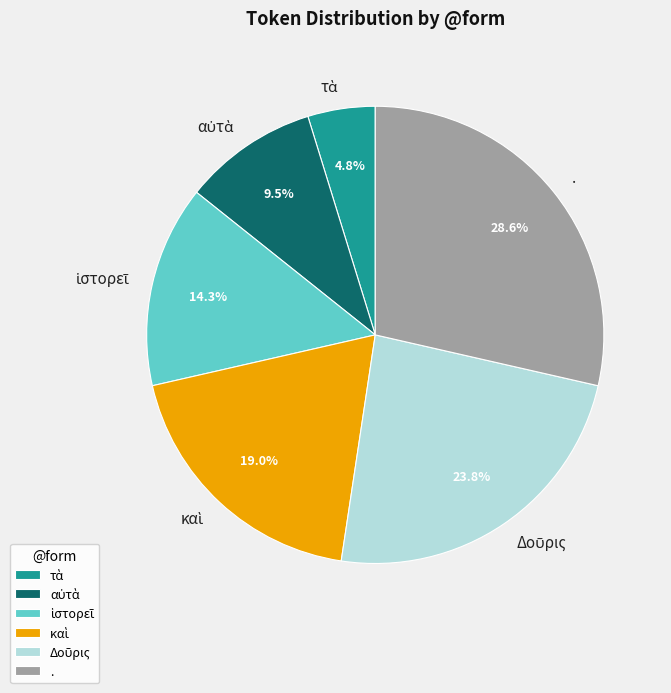

How many segments does this pie chart have?

6